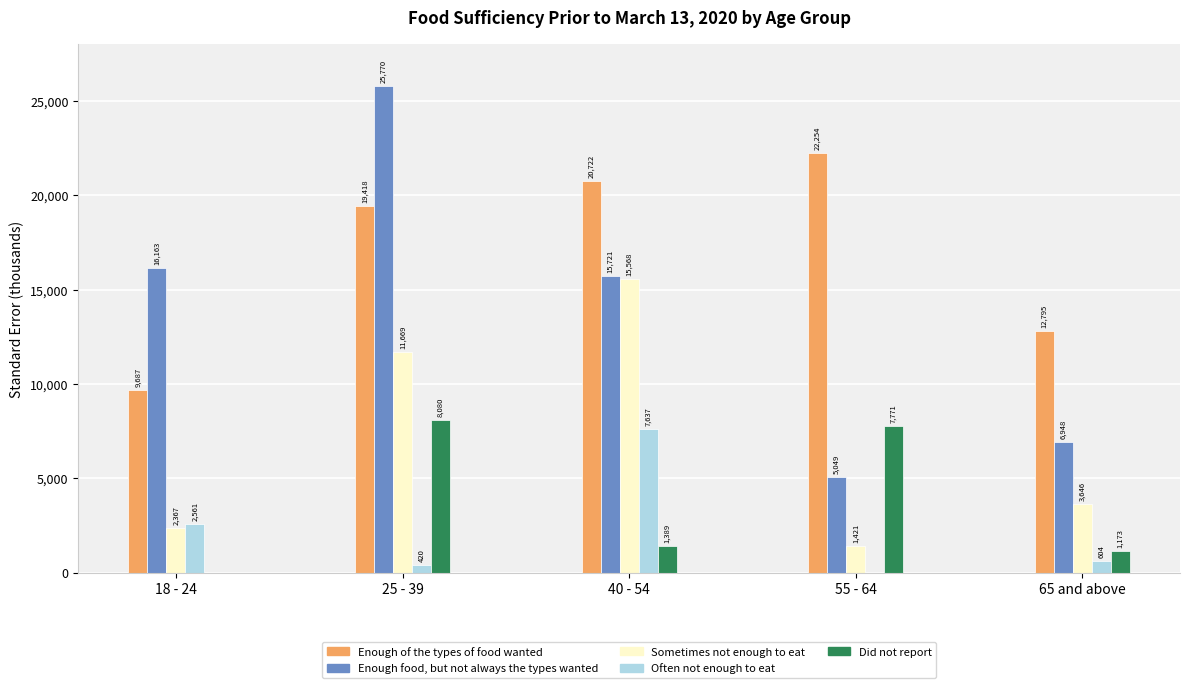

At which category is the sum across all series the highest?

25 - 39